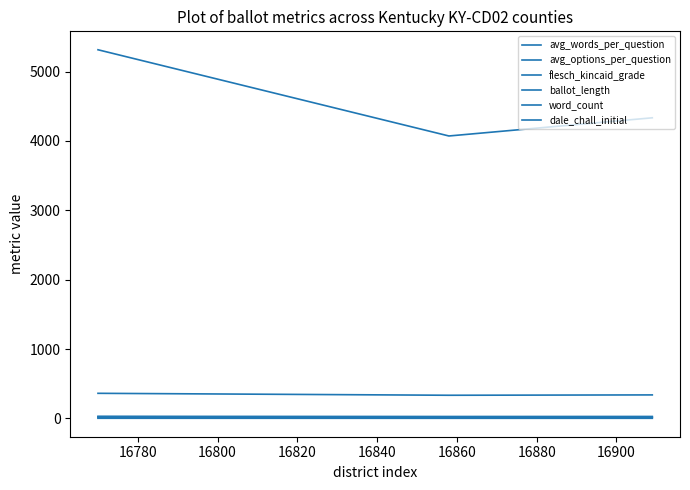

What is the value of the avg_words_per_question point at the 3rd from the left?

28.2